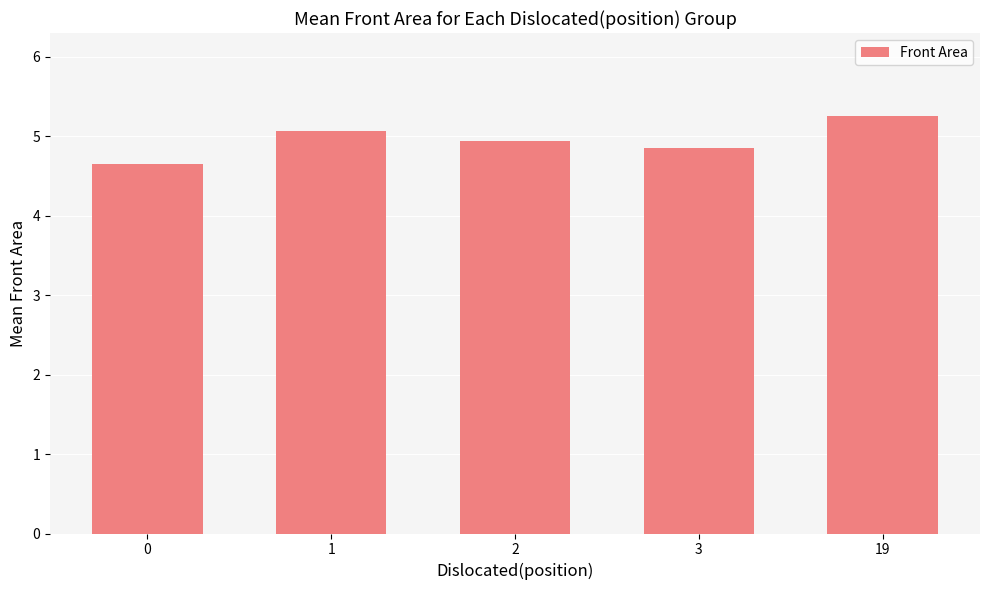

Which has a higher value, 0 or 19?

19